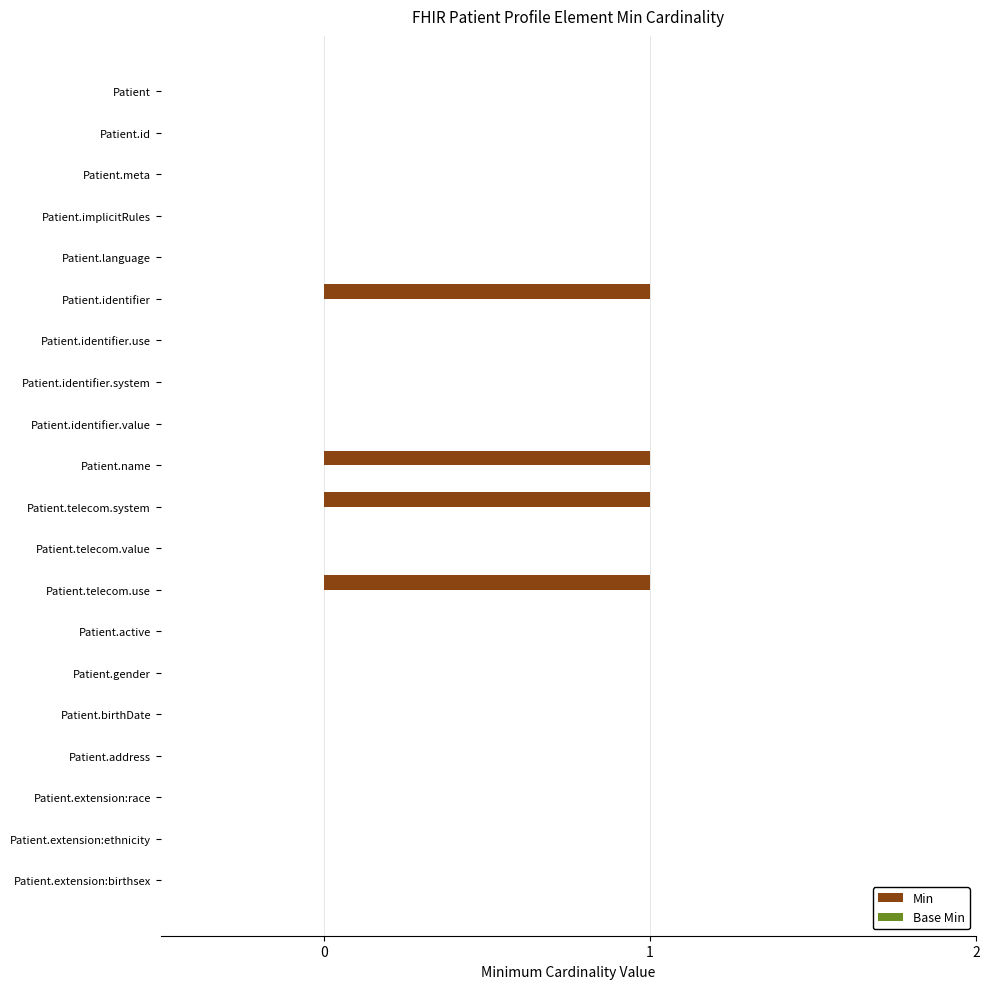

Approximately how many times larger is the value at Patient.telecom.system compared to Patient.telecom.use?

1.0